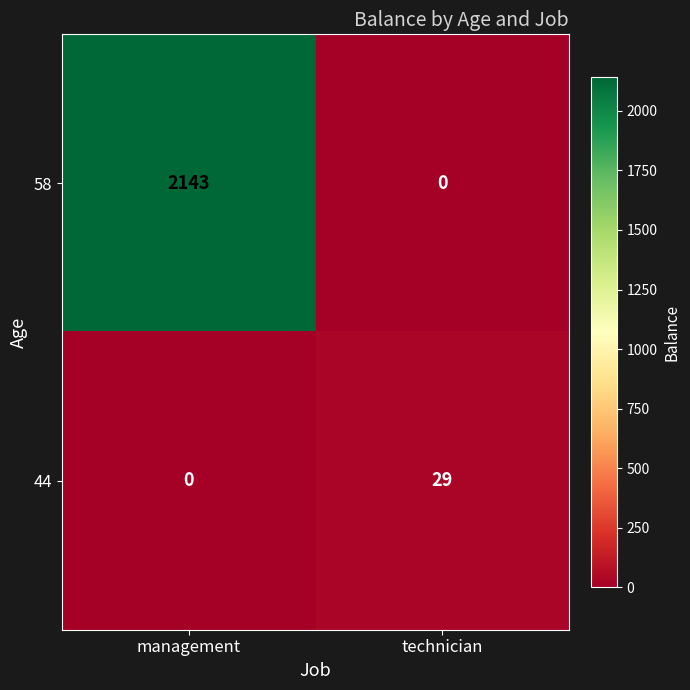

Reading left to right, what are all the values shown in this chart?

58: 2143	0
44: 0	29